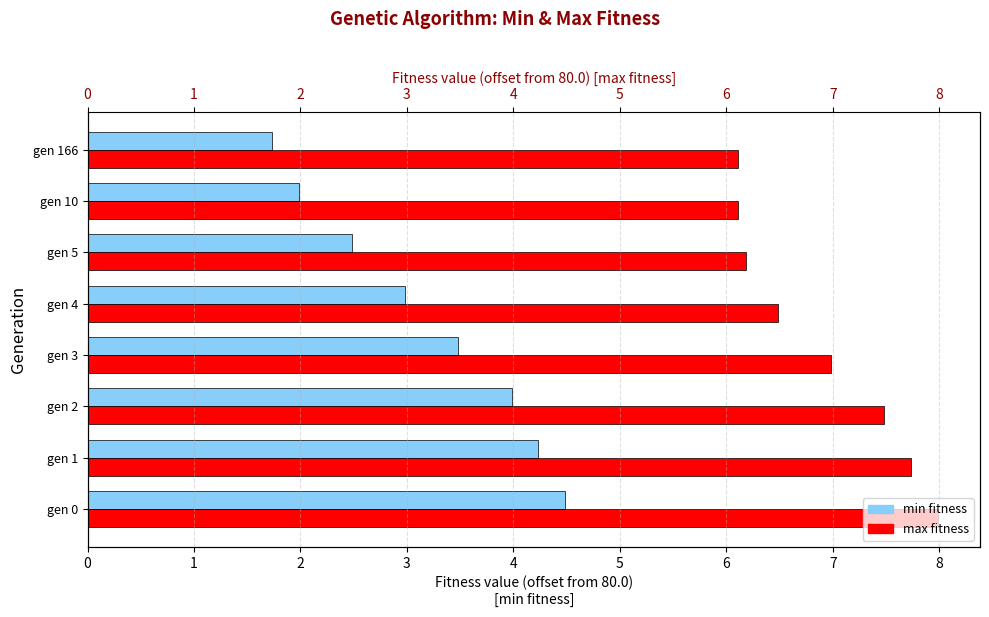

What is the value of the max fitness bar at the 6th from the left?

6.2